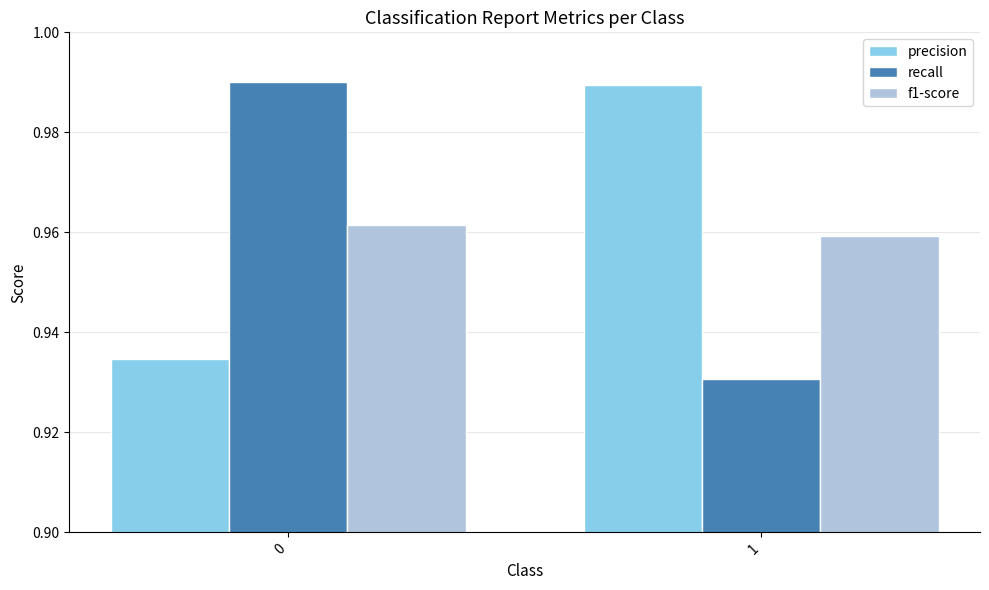

What is the difference between the highest and lowest values at 0?

0.1